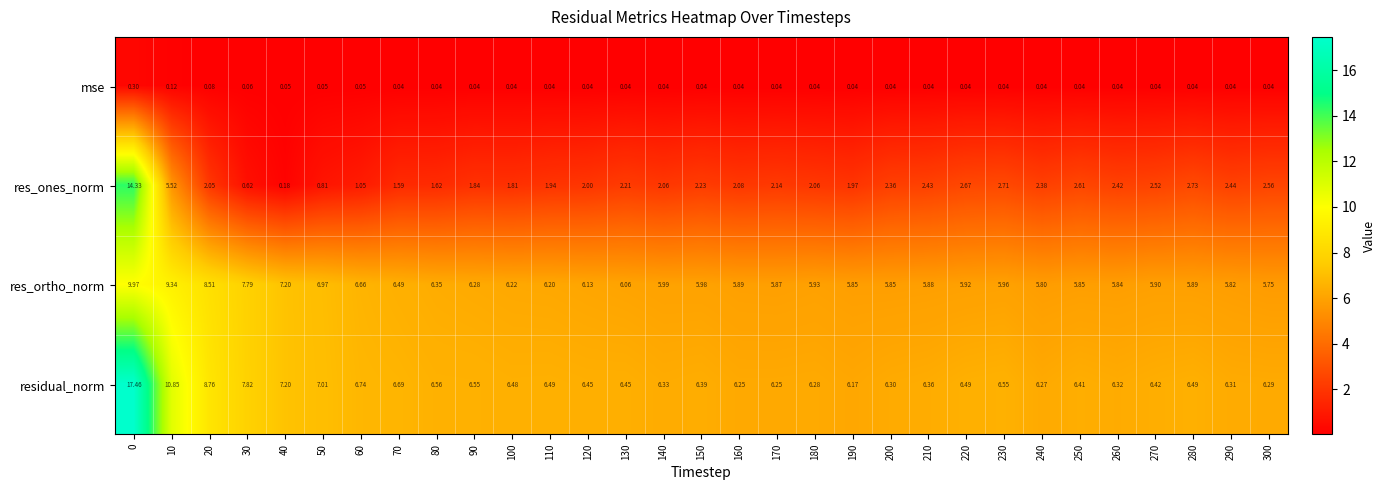

Between 120 and 230, which series saw the biggest shift?

res_ones_norm